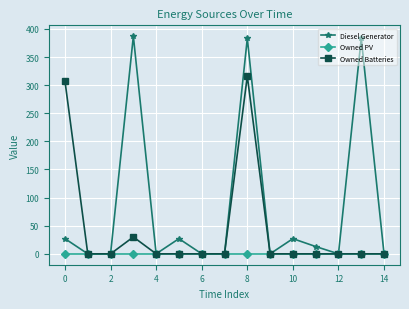

What is the difference between the second highest and minimum values in the Owned Batteries series?

307